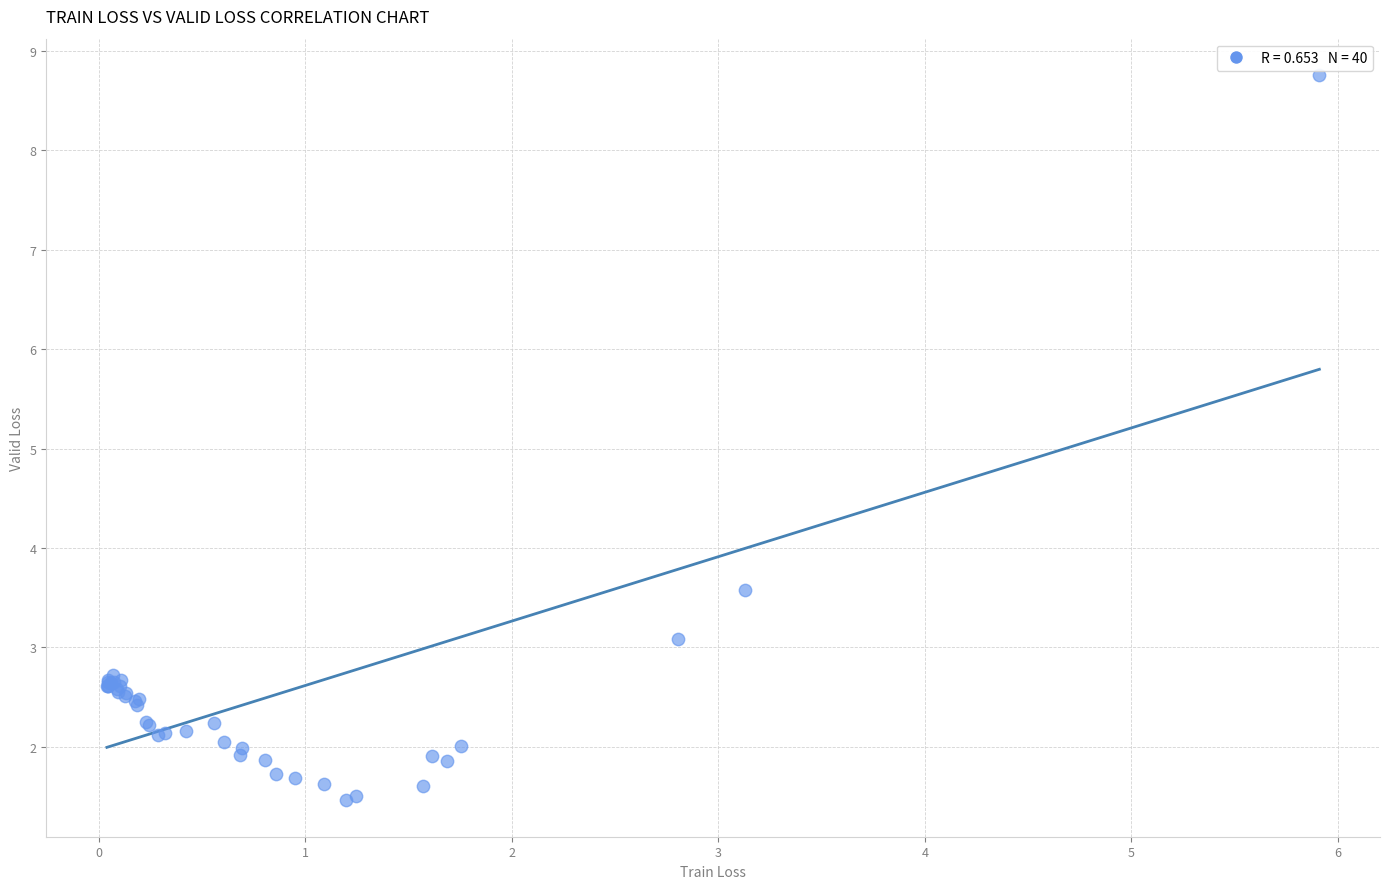

What Y value in the scatter plot is closest to 5?

3.6